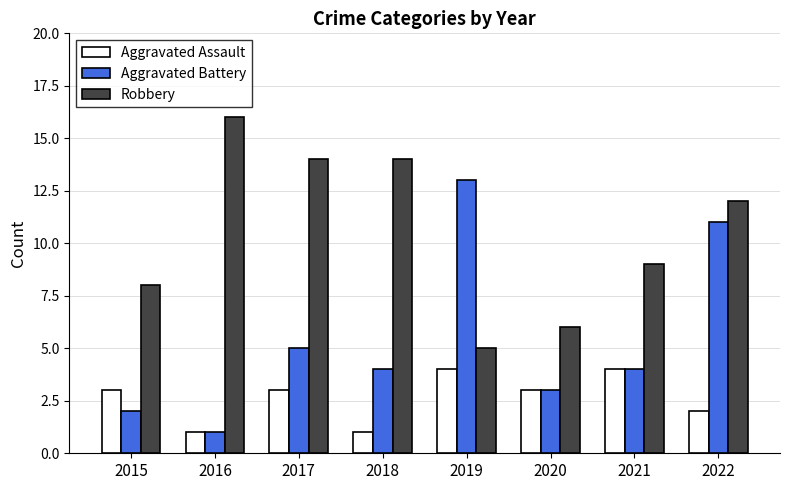

Reading left to right, what are all the values shown in this chart?

Aggravated Assault: 2015=3	2016=1	2017=3	2018=1	2019=4	2020=3	2021=4	2022=2
Aggravated Battery: 2015=2	2016=1	2017=5	2018=4	2019=13	2020=3	2021=4	2022=11
Robbery: 2015=8	2016=16	2017=14	2018=14	2019=5	2020=6	2021=9	2022=12